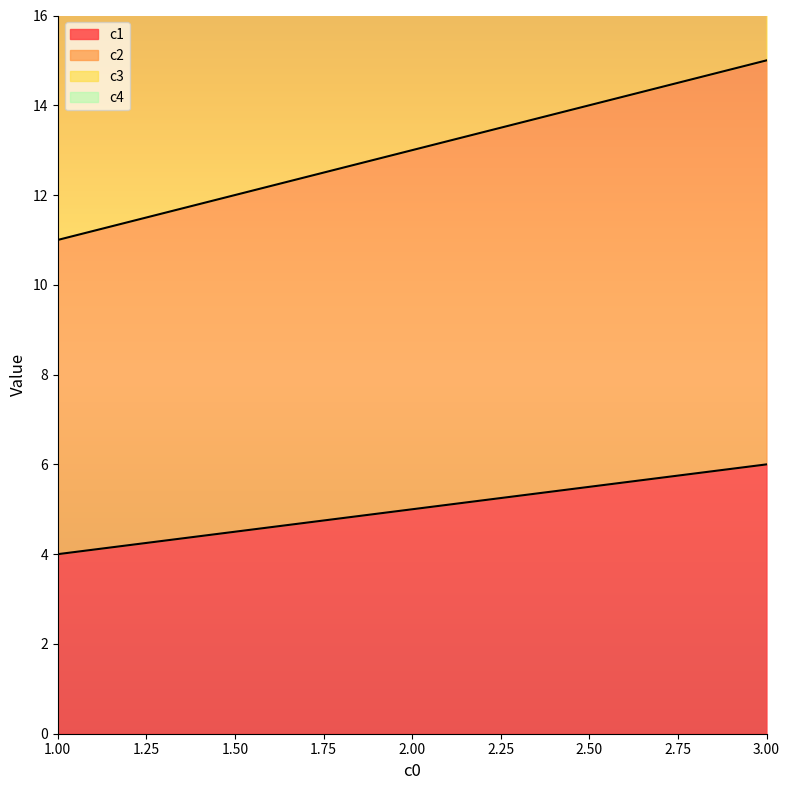

List the series in order of their peak value, lowest first.

c1, c2, c3, c4